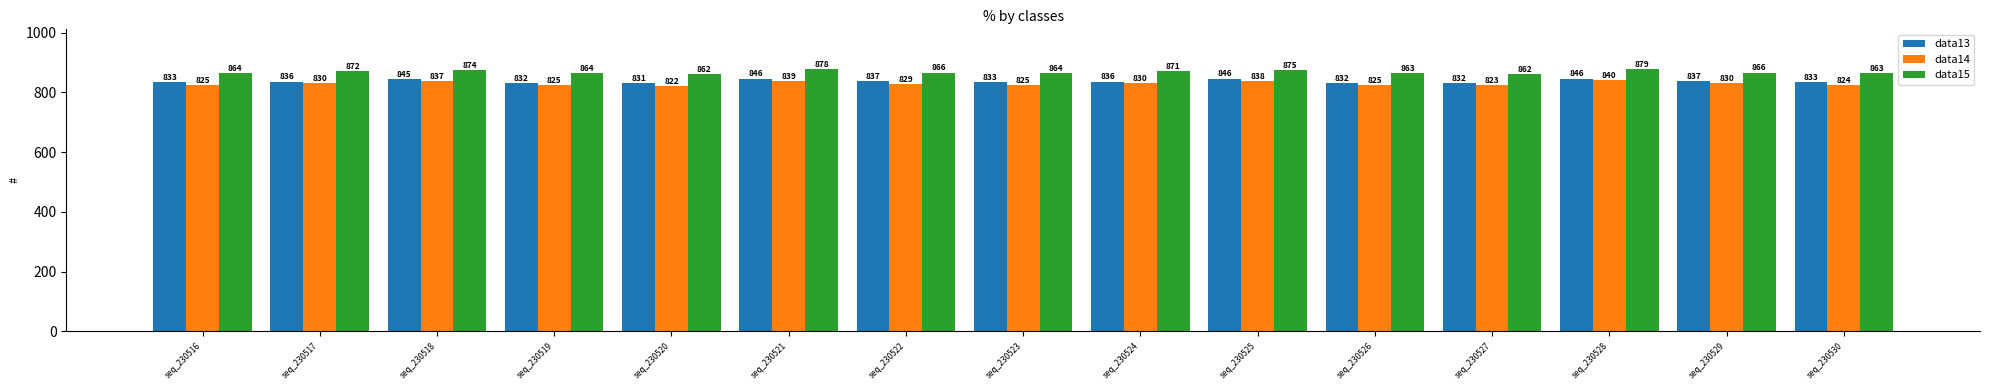

How many values in the data15 series are below 866?

7